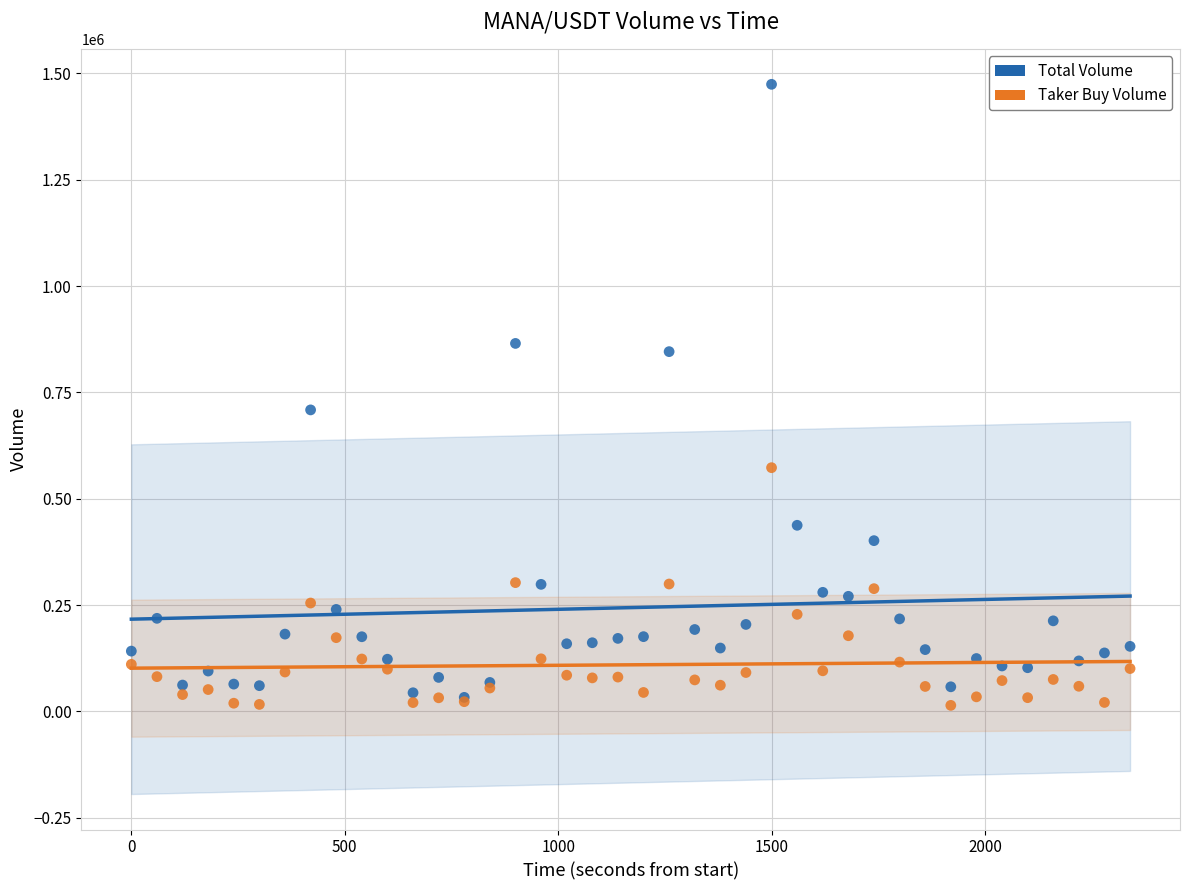

In the Total Volume series, what Y value is closest to 753745?

708936